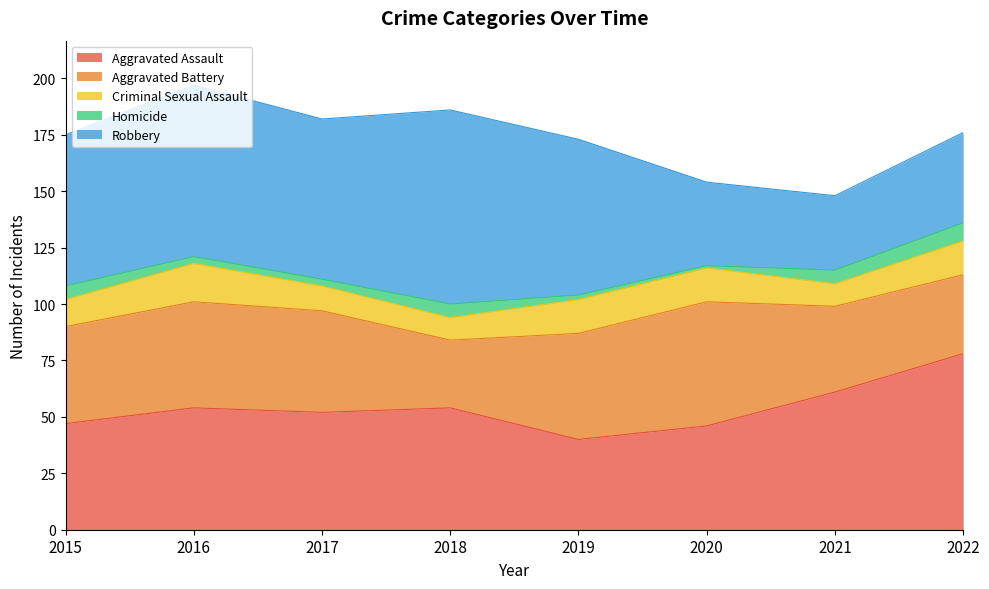

Rank the series by their maximum value, from highest to lowest.

Robbery, Aggravated Assault, Aggravated Battery, Criminal Sexual Assault, Homicide